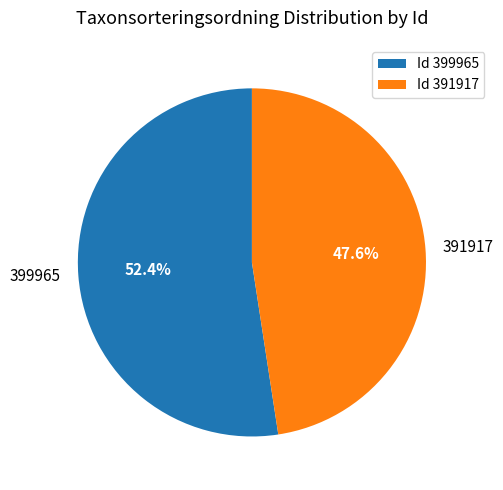

Do 391917 and 399965 together represent more than half of the pie?

Yes